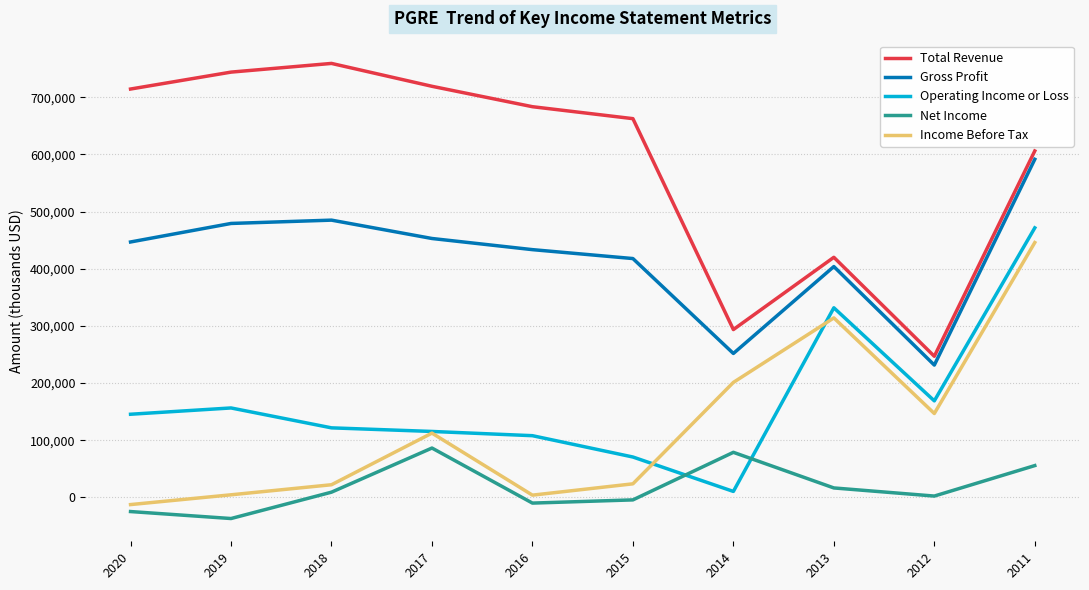

What is the minimum value shown in the chart?

-37000